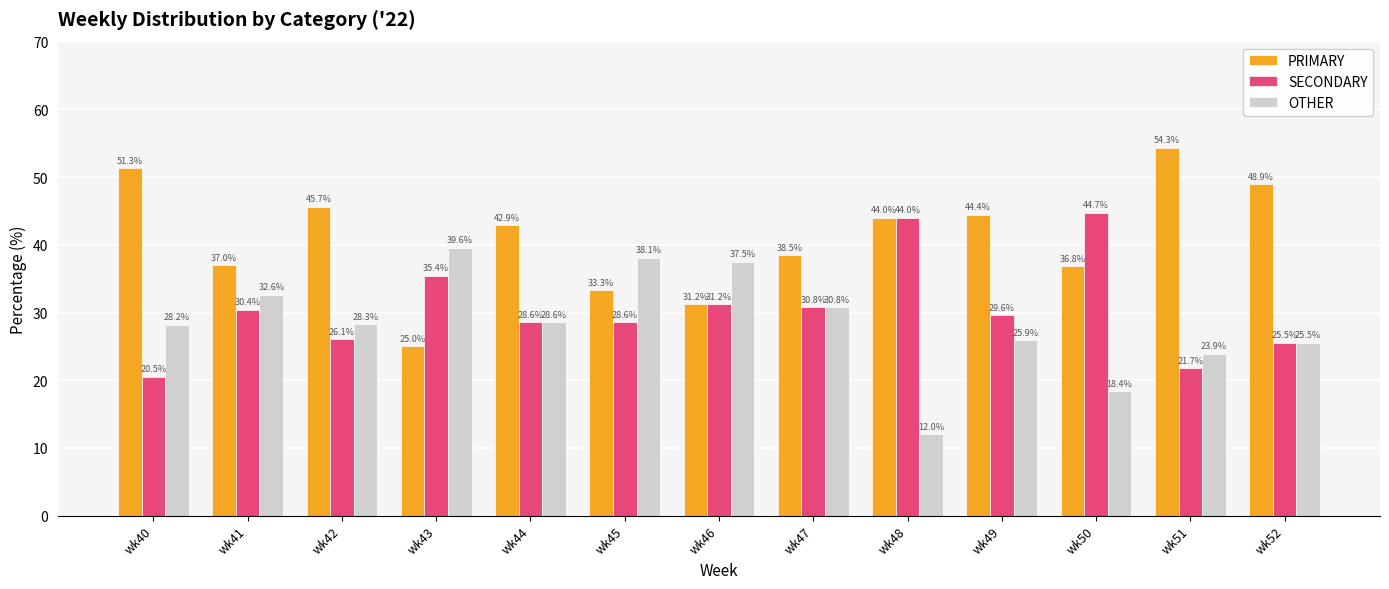

Rank the categories by OTHER value from lowest to highest.

wk48, wk50, wk51, wk52, wk49, wk40, wk42, wk44, wk47, wk41, wk46, wk45, wk43